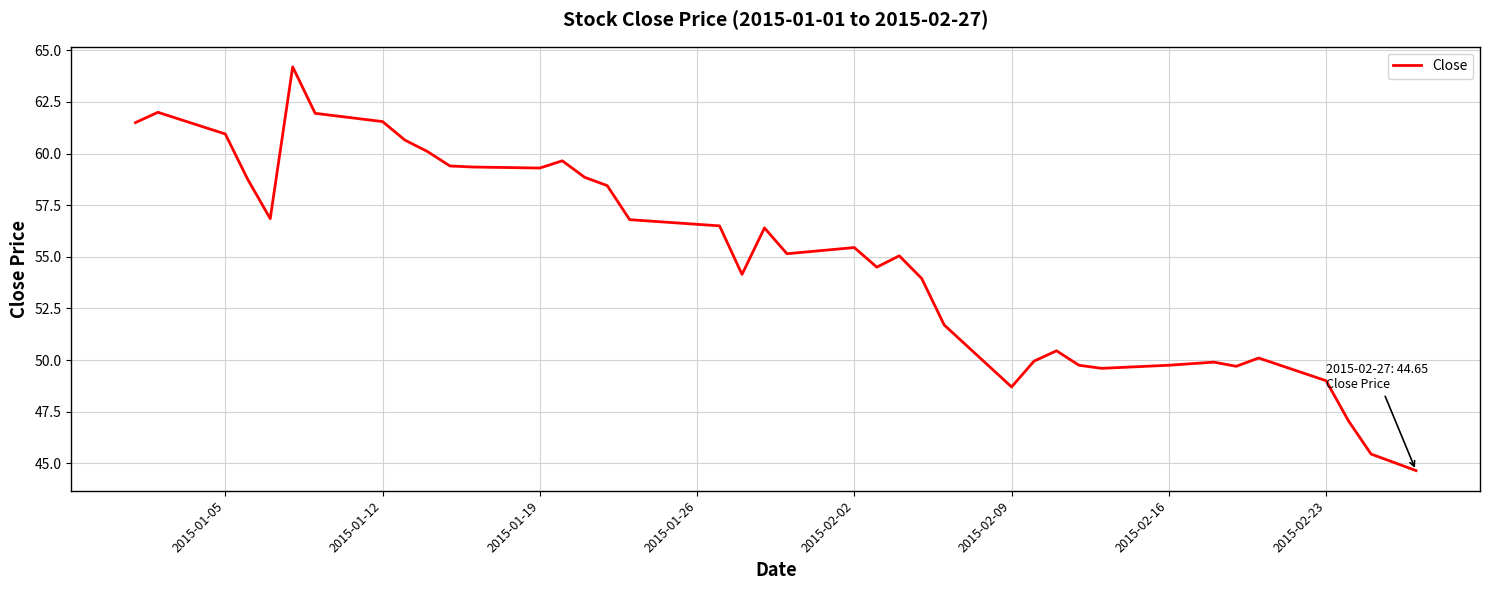

What is the maximum value shown in the chart?

64.2